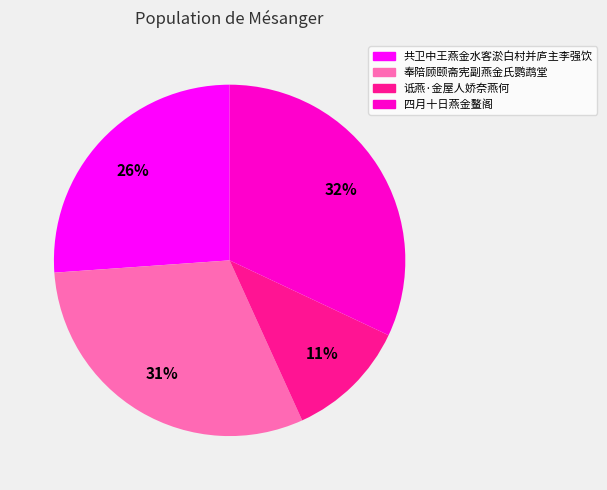

Approximately how many times larger is the value at 诋燕·金屋人娇奈燕何 compared to 共卫中王燕金水客淤白村并庐主李强饮?

0.4